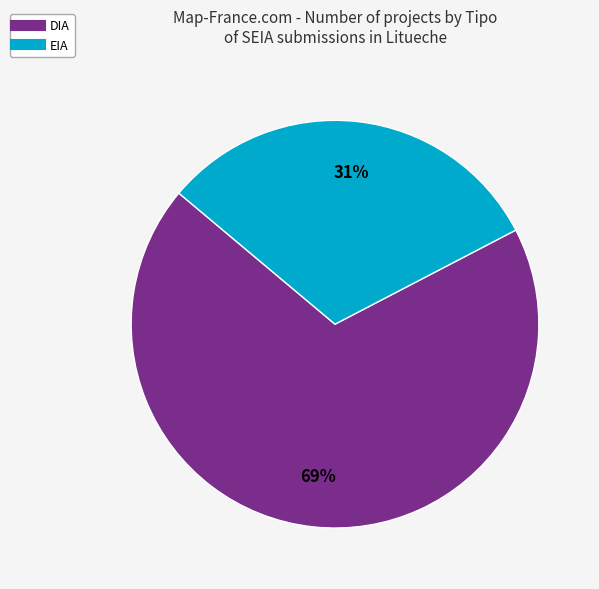

How many segments does this pie chart have?

2